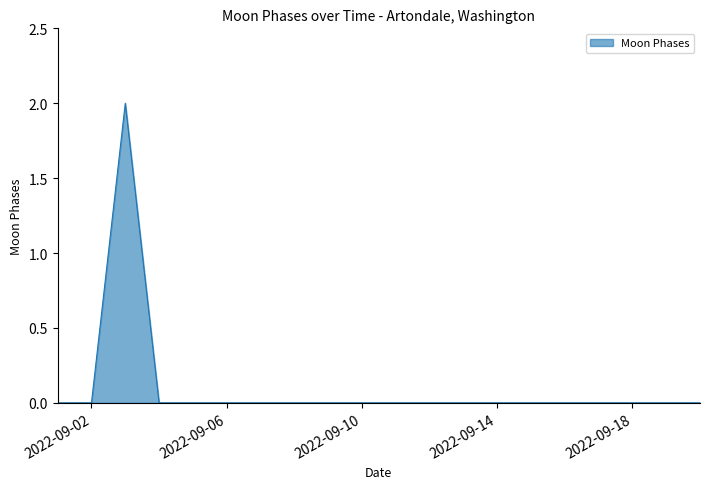

Reading left to right, what are all the values shown in this chart?

0	0	2	0	0	0	0	0	0	0	0	0	0	0	0	0	0	0	0	0